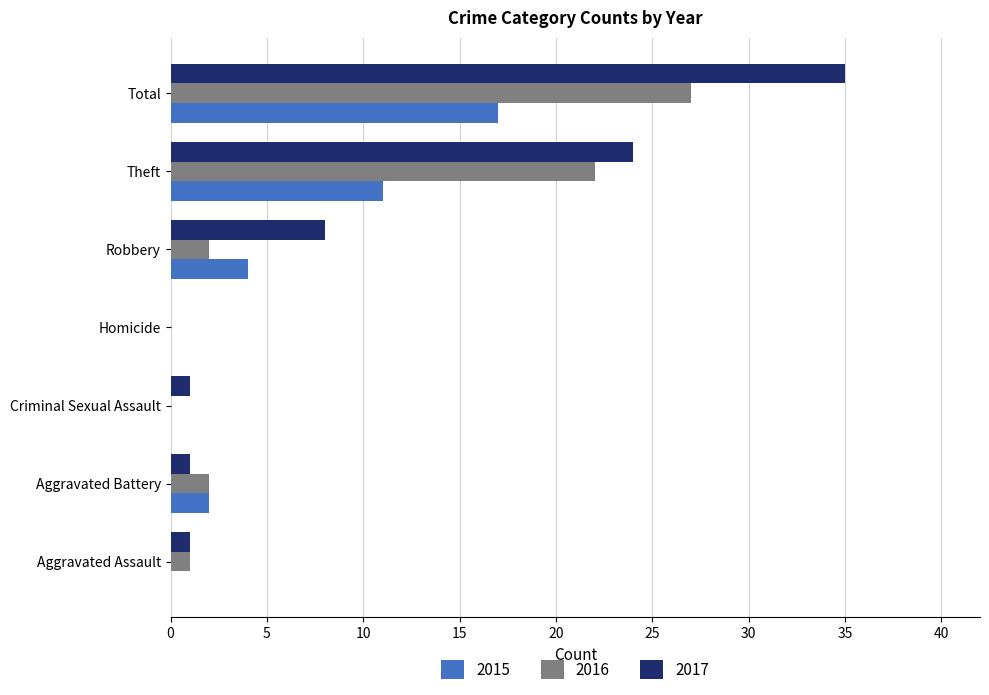

At which category does the chart reach its peak across all series?

Total